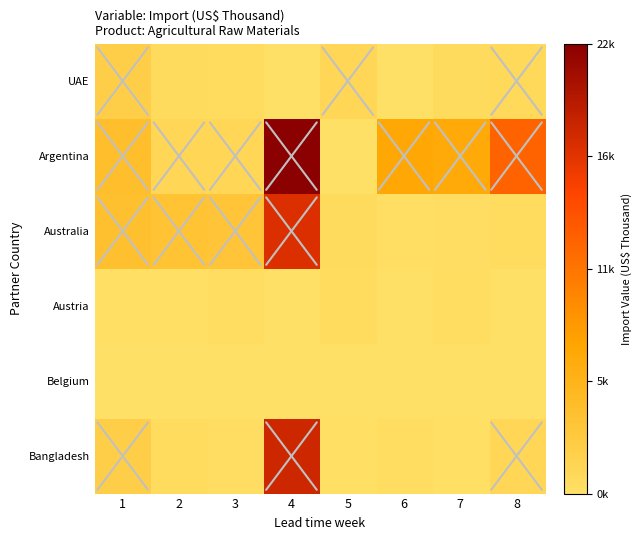

Count the number of data series in this chart.

6